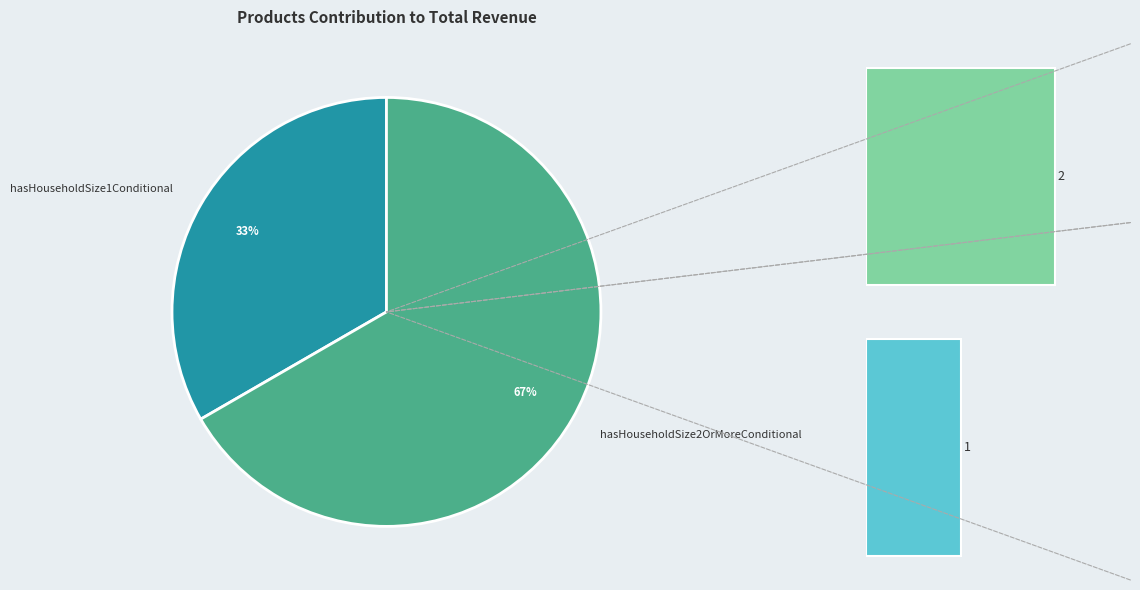

Does any single category account for the majority?

Yes